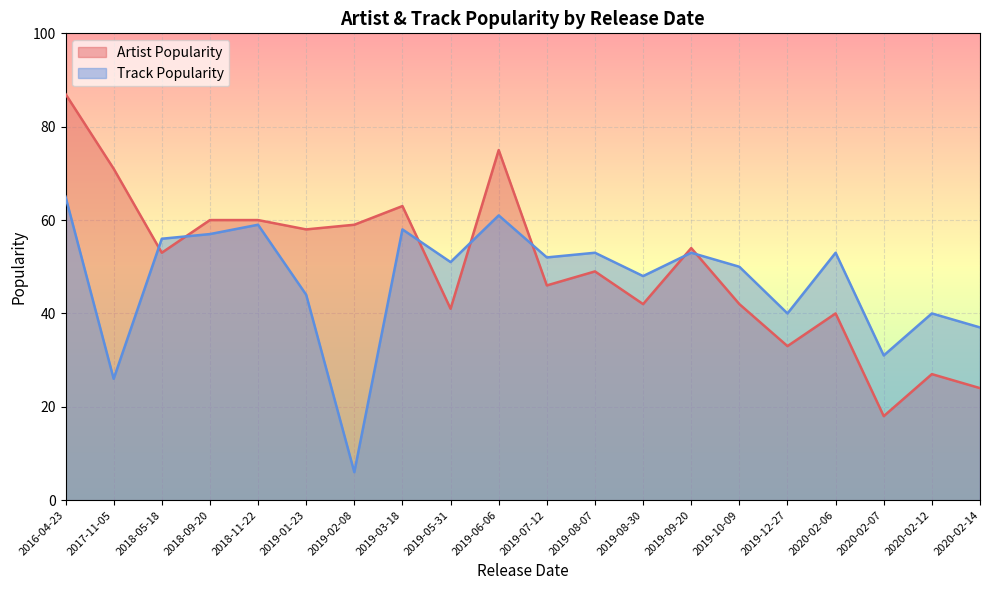

Between 2020-02-14 and 2019-01-23, which is larger?

2019-01-23